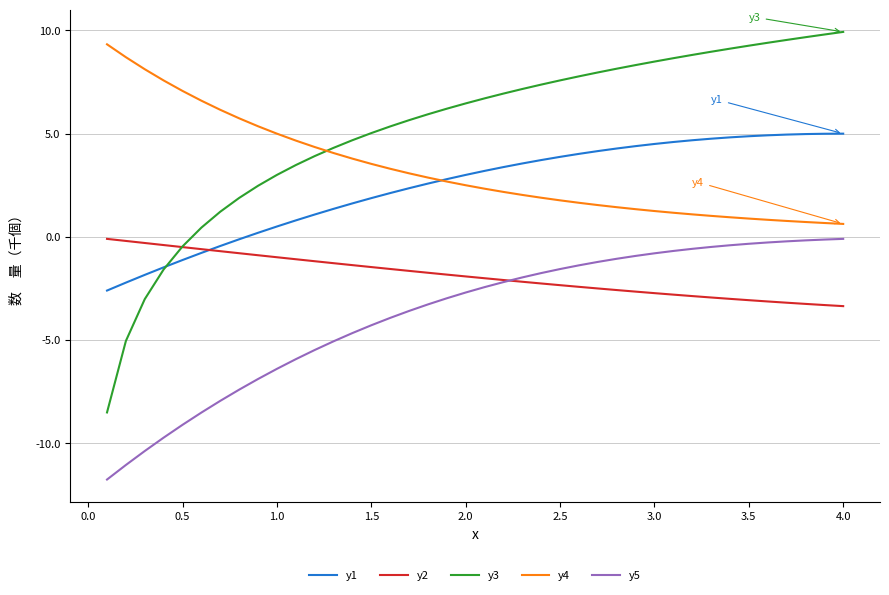

Which series has the largest range (max minus min)?

y3